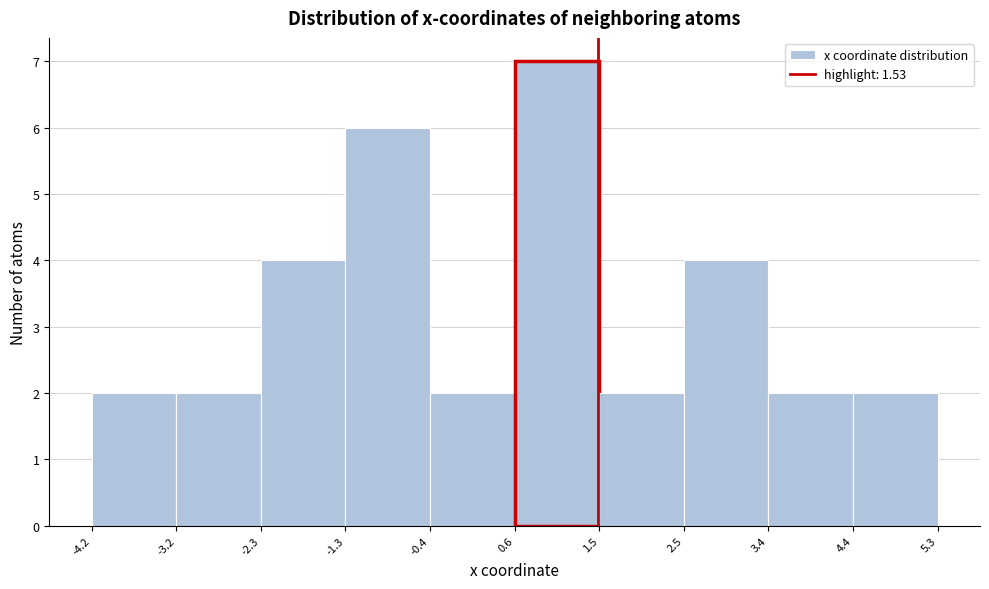

Reading left to right, transcribe this chart: for each bar, give the range it covers on the x-axis and its height. The values are not printed on the chart, so give them approximately, as read against the axis.

-4.2 to -3.2: 2
-3.2 to -2.3: 2
-2.3 to -1.3: 4
-1.3 to -0.4: 6
-0.4 to 0.6: 2
0.6 to 1.5: 7
1.5 to 2.5: 2
2.5 to 3.4: 4
3.4 to 4.4: 2
4.4 to 5.3: 2